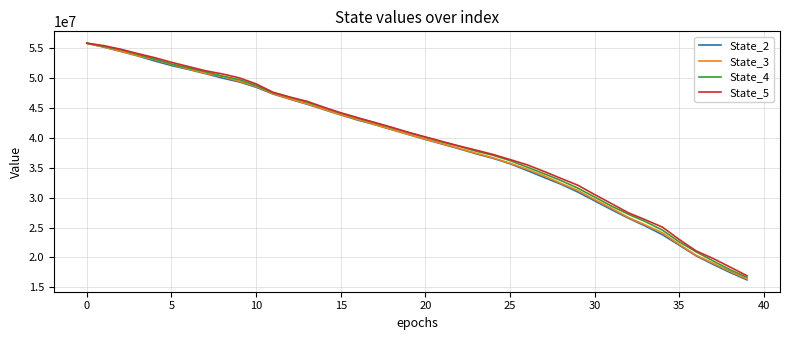

What are all the series names shown in the legend?

State_2, State_3, State_4, State_5